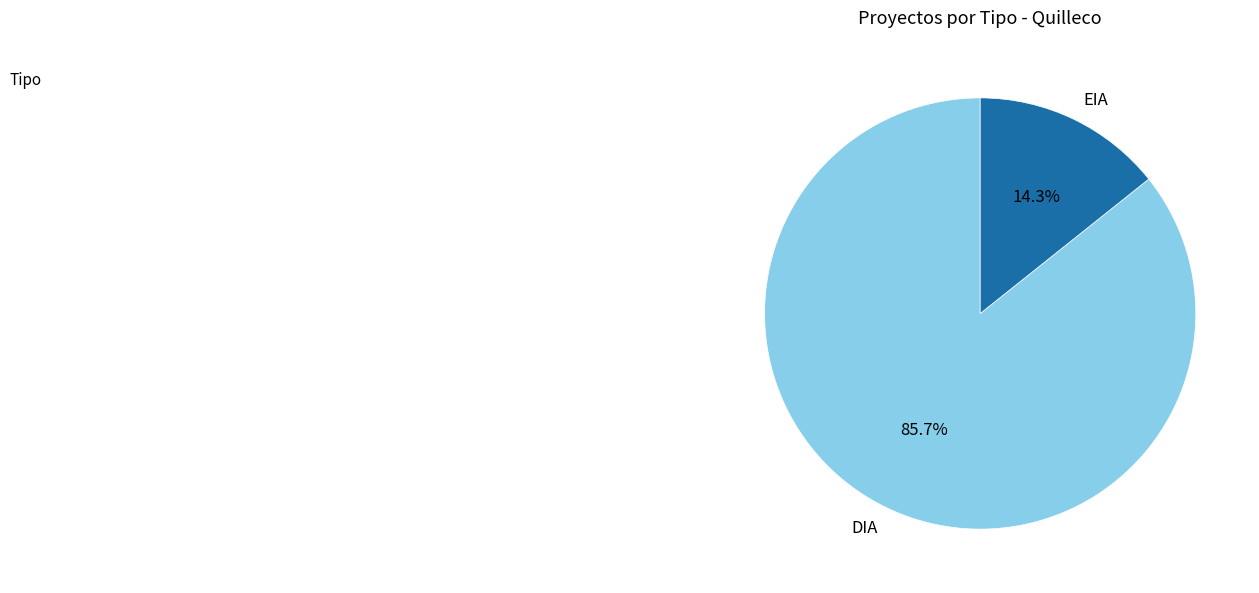

What is the smallest slice in the pie chart?

EIA